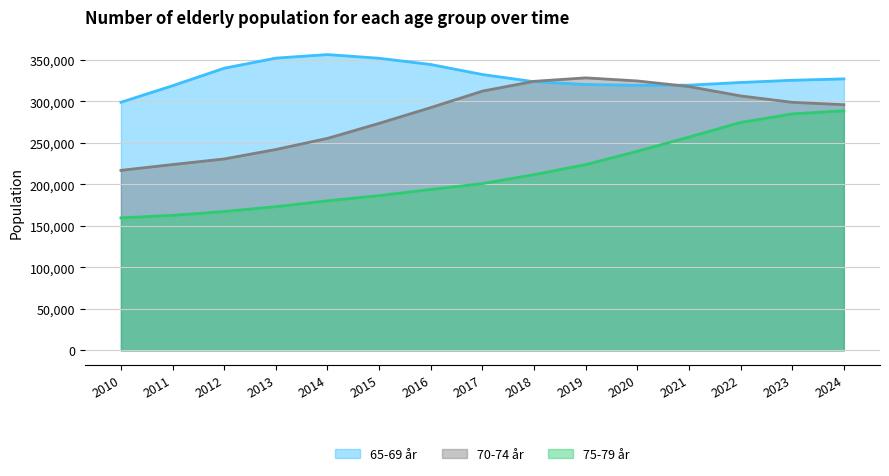

Does the chart have visible grid lines?

Yes